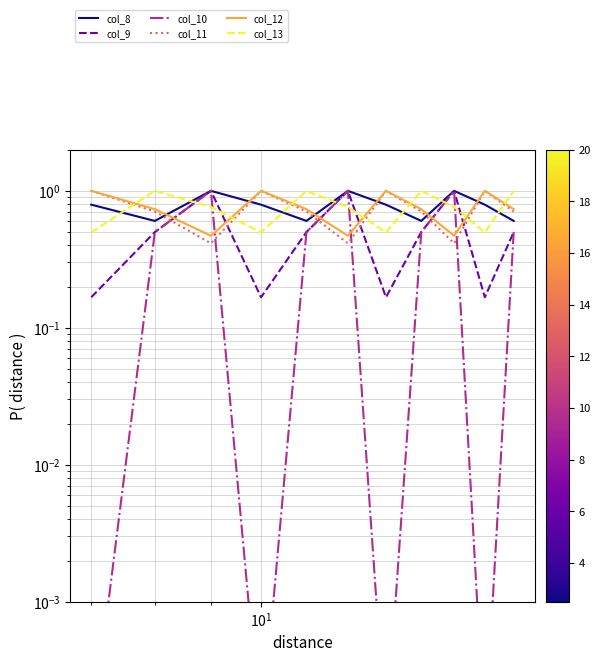

Does the chart display data point markers on the line(s)?

No